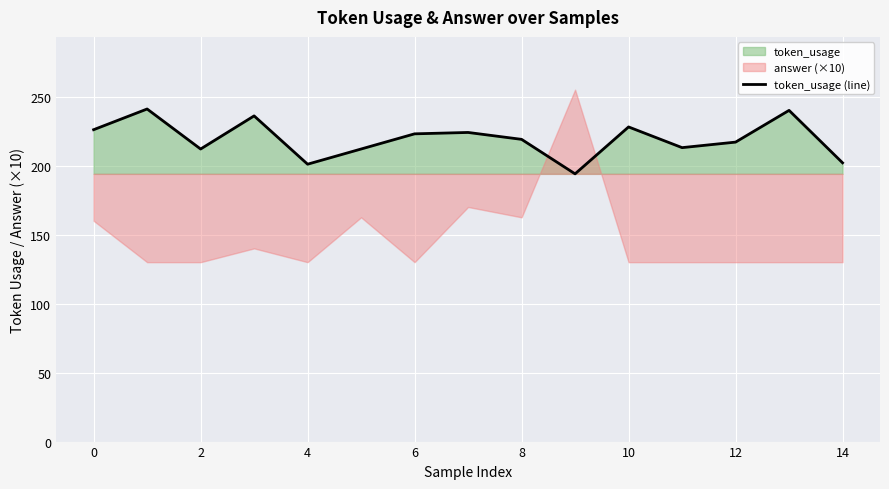

The token_usage (line) series shows 217 at 12. True or false?

True